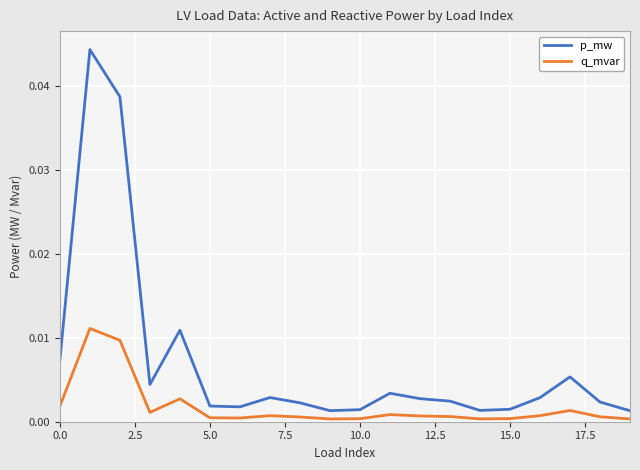

True or false: q_mvar has more than 0 points higher than both neighbors.

True